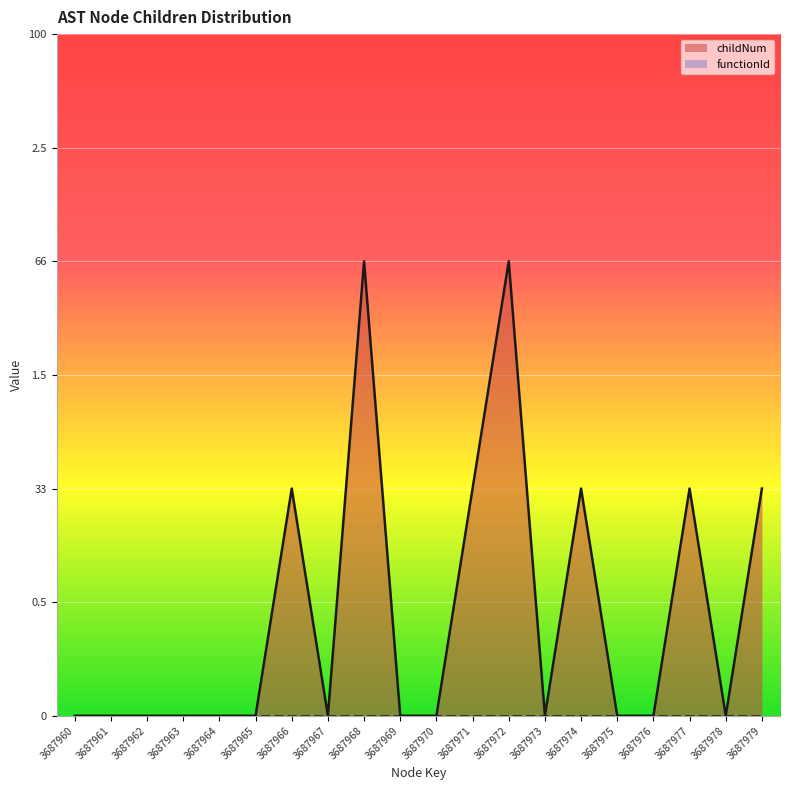

List the labels in order of value, largest first.

3687968, 3687972, 3687966, 3687971, 3687974, 3687977, 3687979, 3687960, 3687961, 3687962, 3687963, 3687964, 3687965, 3687967, 3687969, 3687970, 3687973, 3687975, 3687976, 3687978